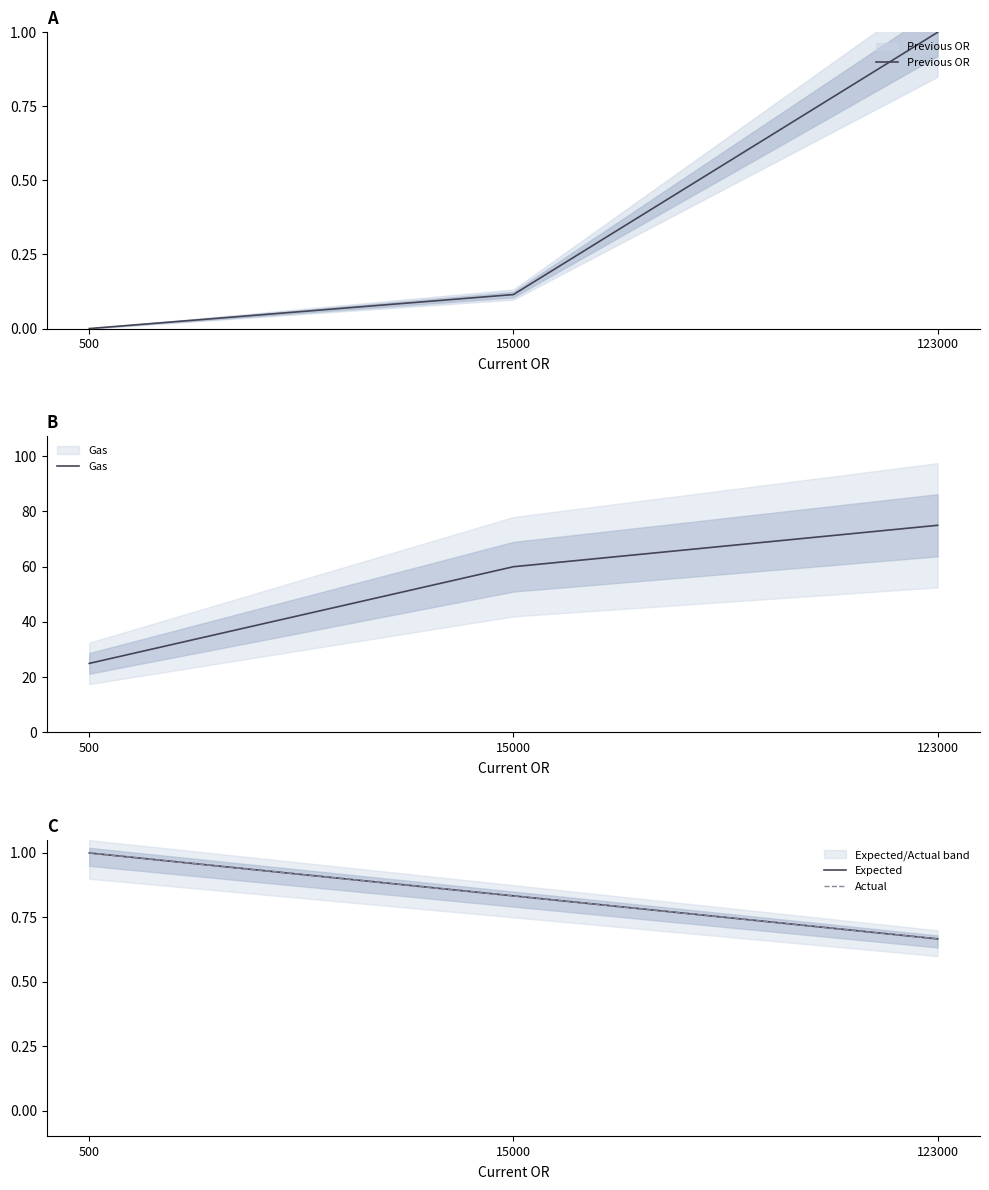

How many distinct data groups are displayed?

4